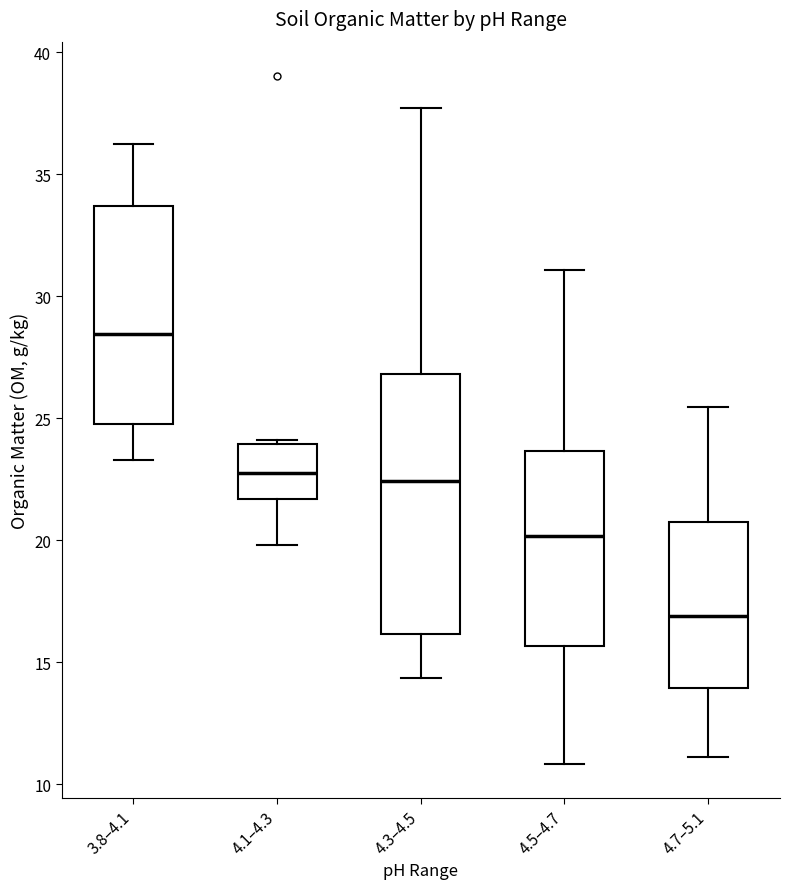

Which box is the tallest, from its lower edge to its upper edge?

4.3–4.5